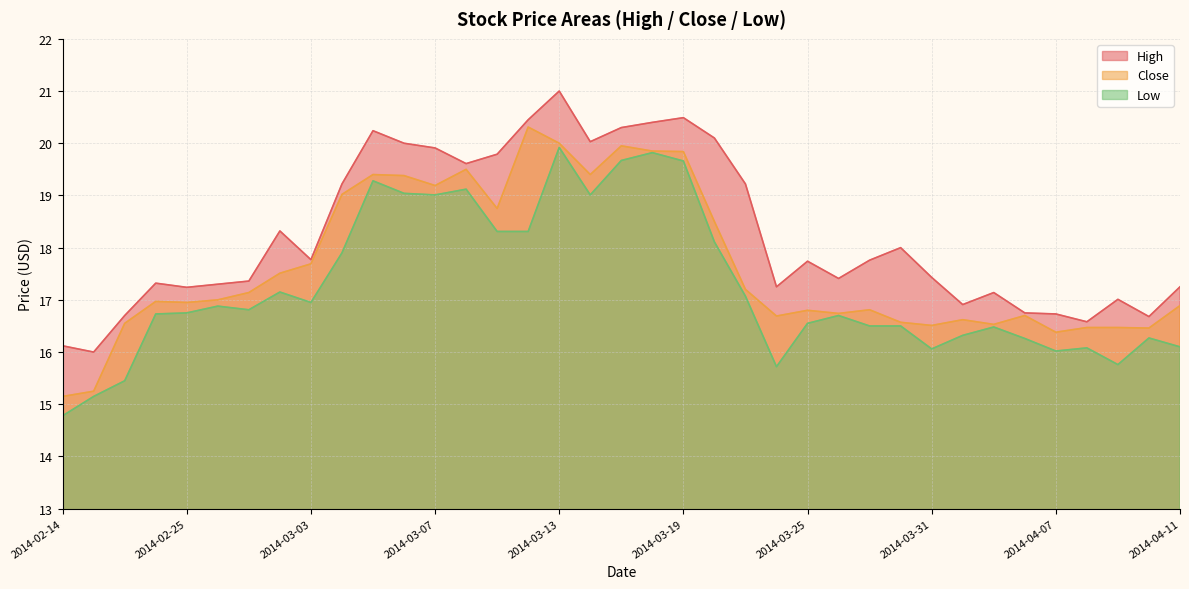

What is the minimum value for Low?

14.8